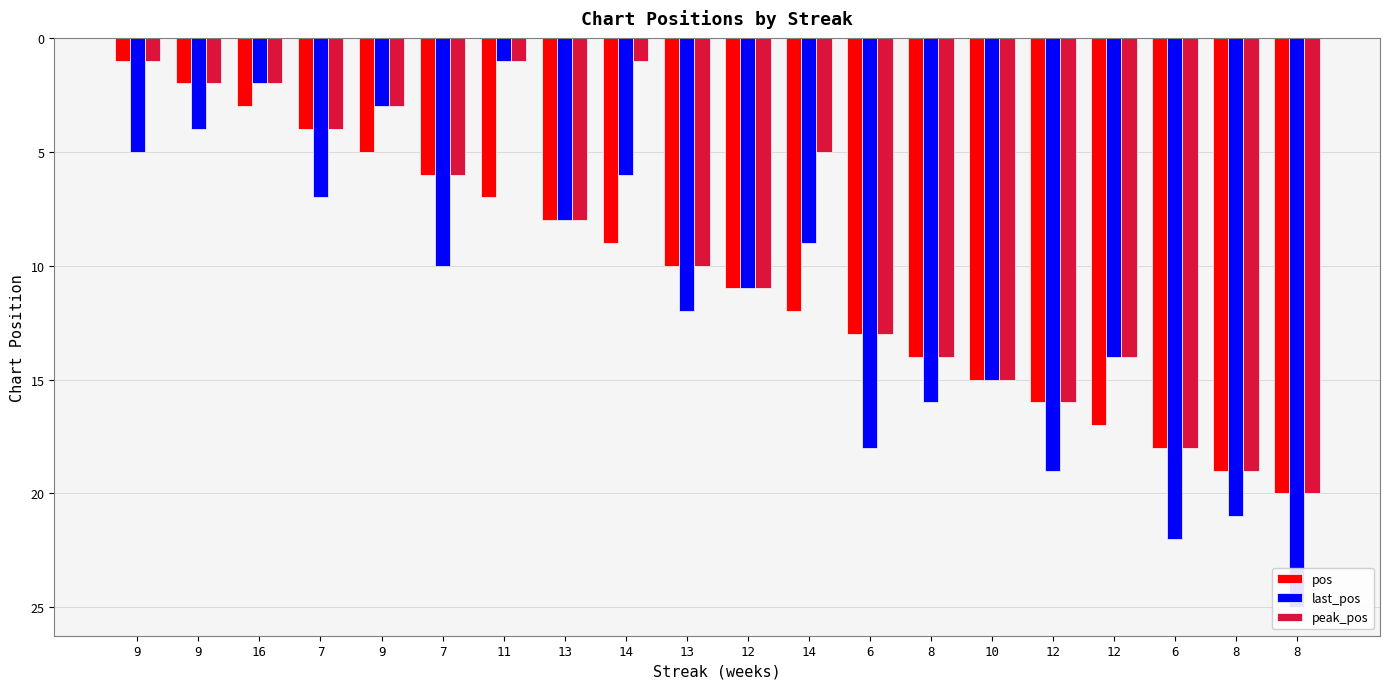

At how many categories does at least one series exceed 23?

1